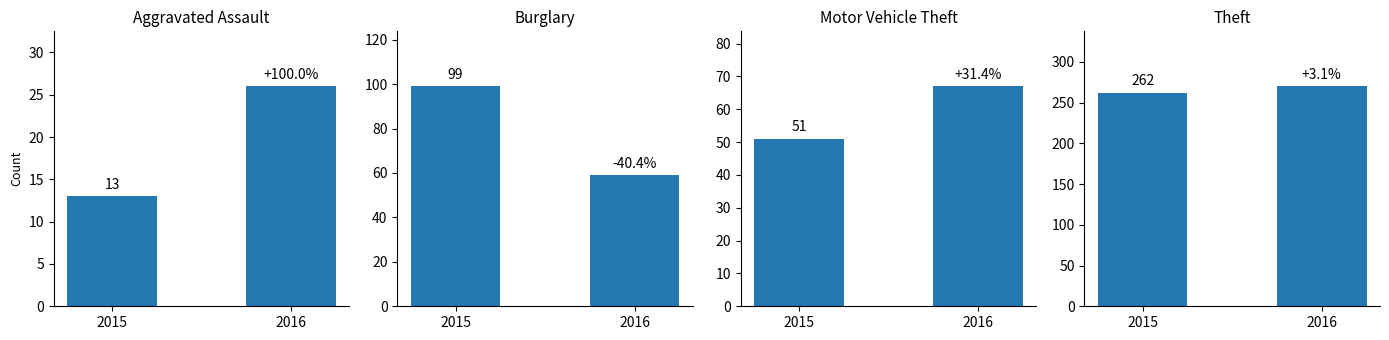

Which series has the widest spread of values?

Burglary